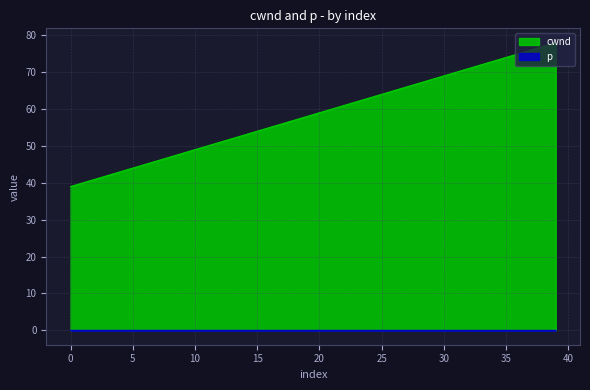

True or false: cwnd has more than 0 interior local peaks.

False